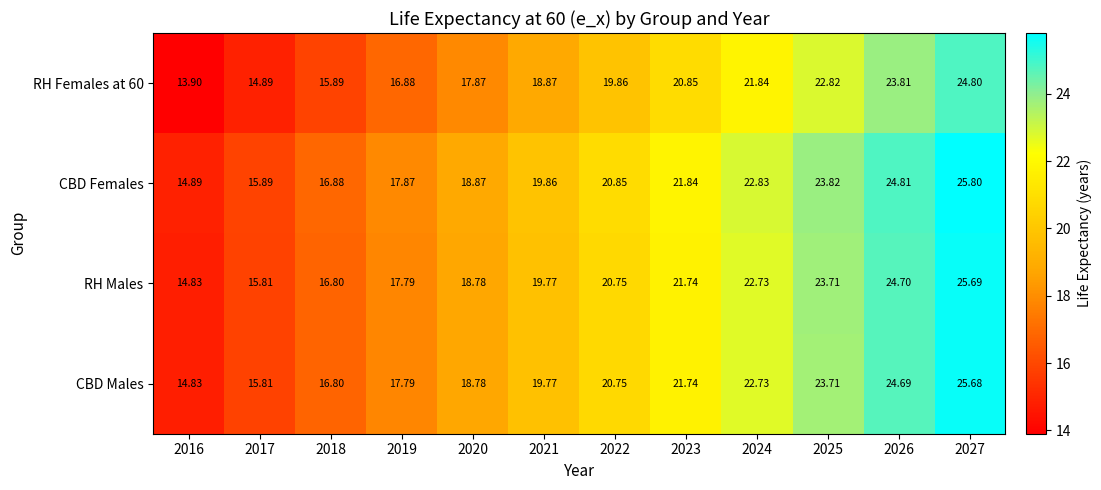

Which series has the largest total across all categories?

CBD Females